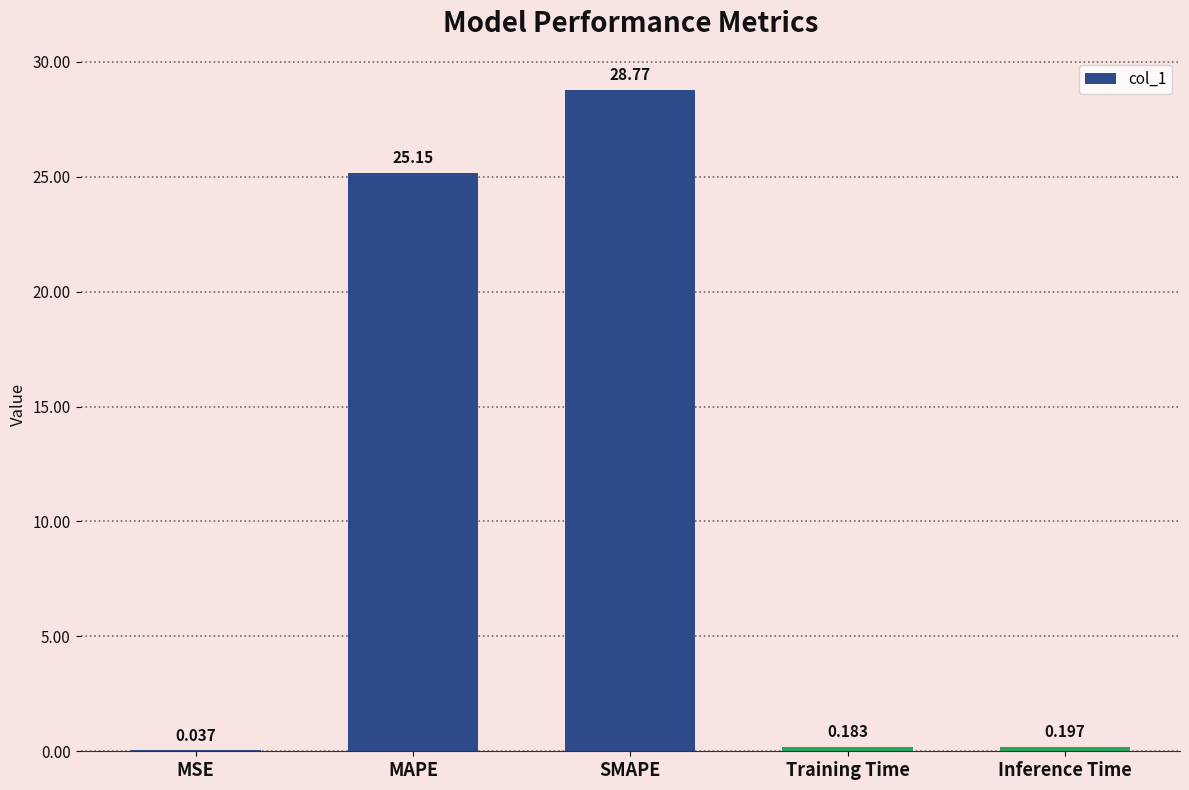

Between MSE and MAPE, which is larger?

MAPE